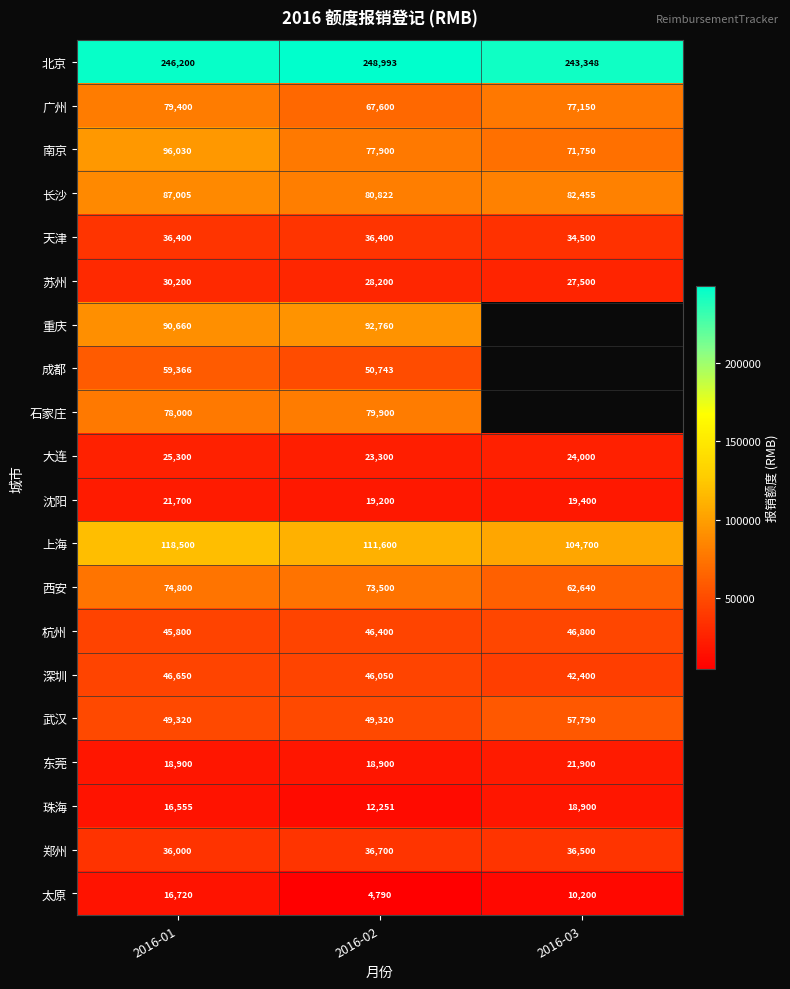

What is the total value across all series at 2016-02?

1205329